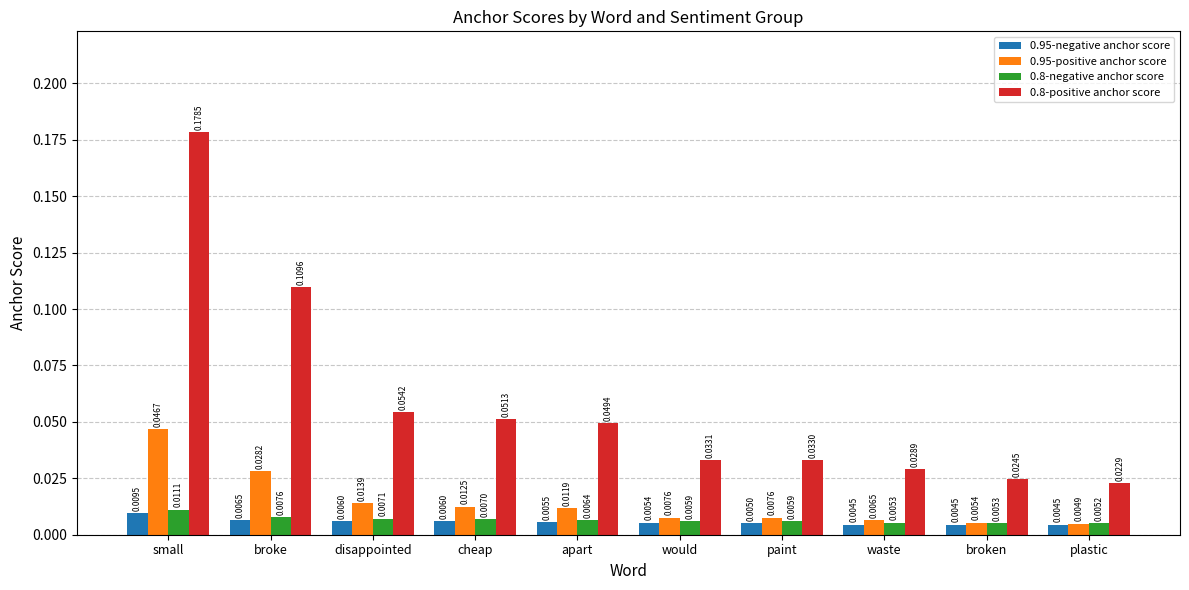

Which series has the widest spread of values?

0.8-positive anchor score